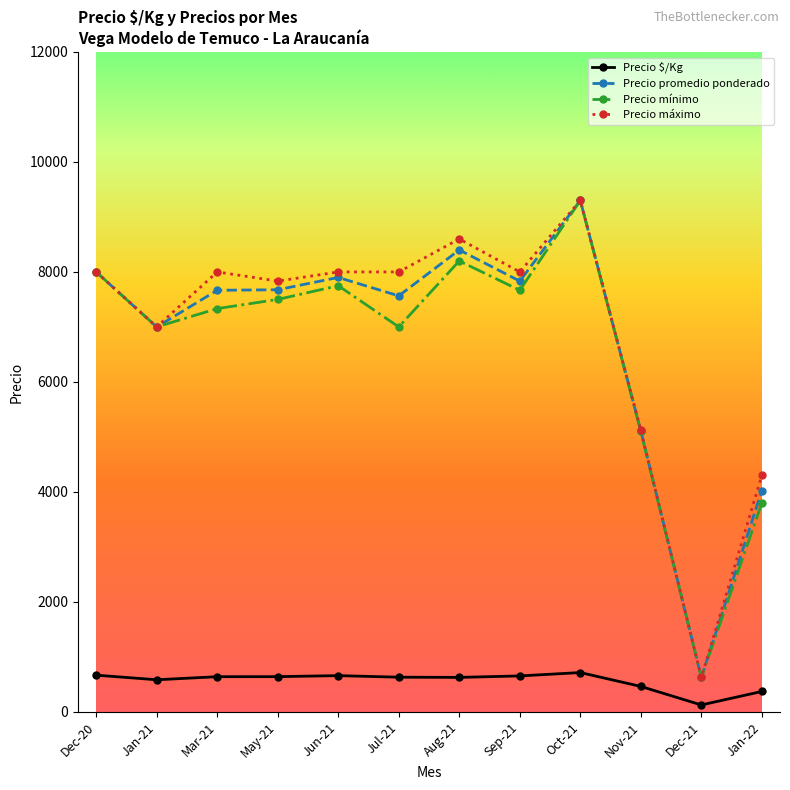

The Precio promedio ponderado series shows 4024.0 at Jan-22. True or false?

True